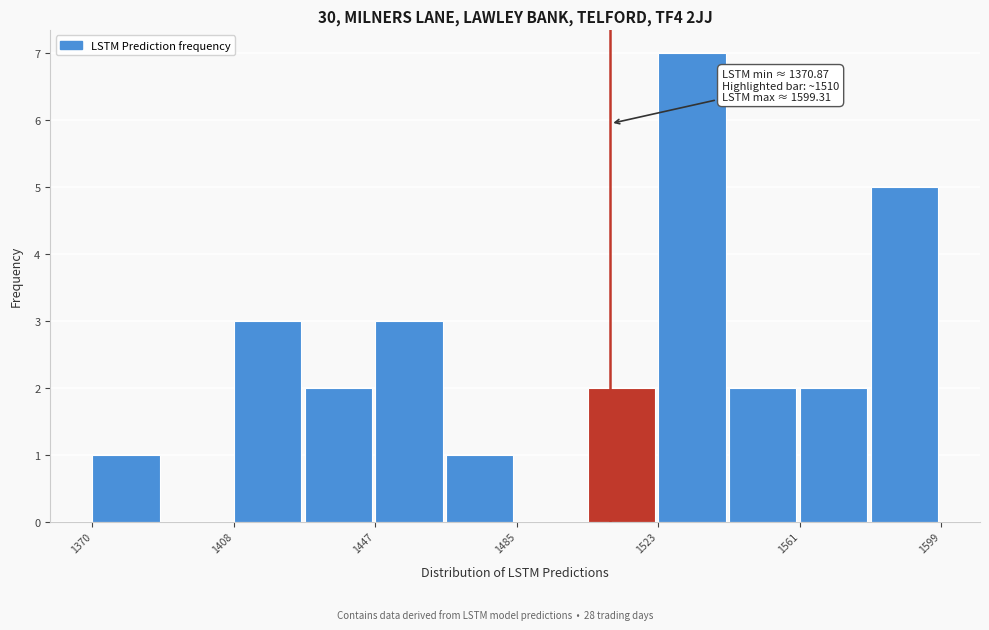

Read against the x-axis, roughly where is the centre of the tallest bar?

1530